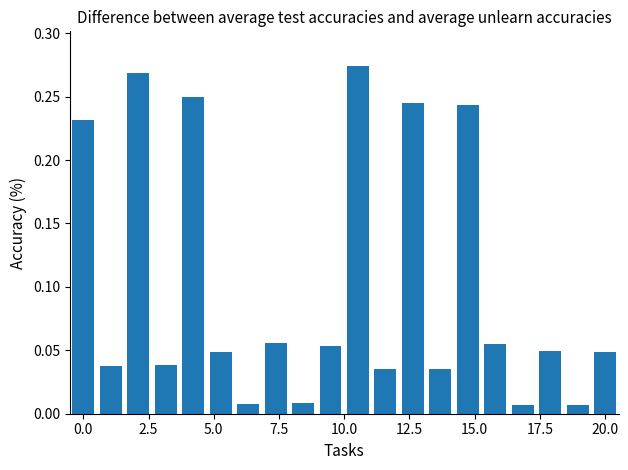

What is the sum of all values?

2.0